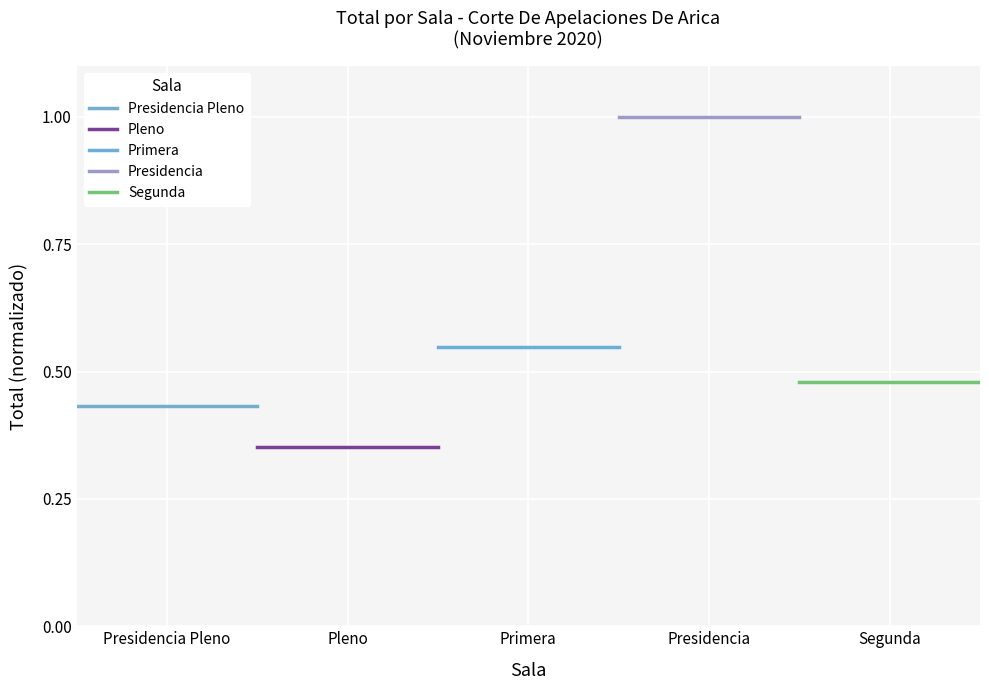

What is the value of the Presidencia Pleno point at the 2nd from the left?

0.4